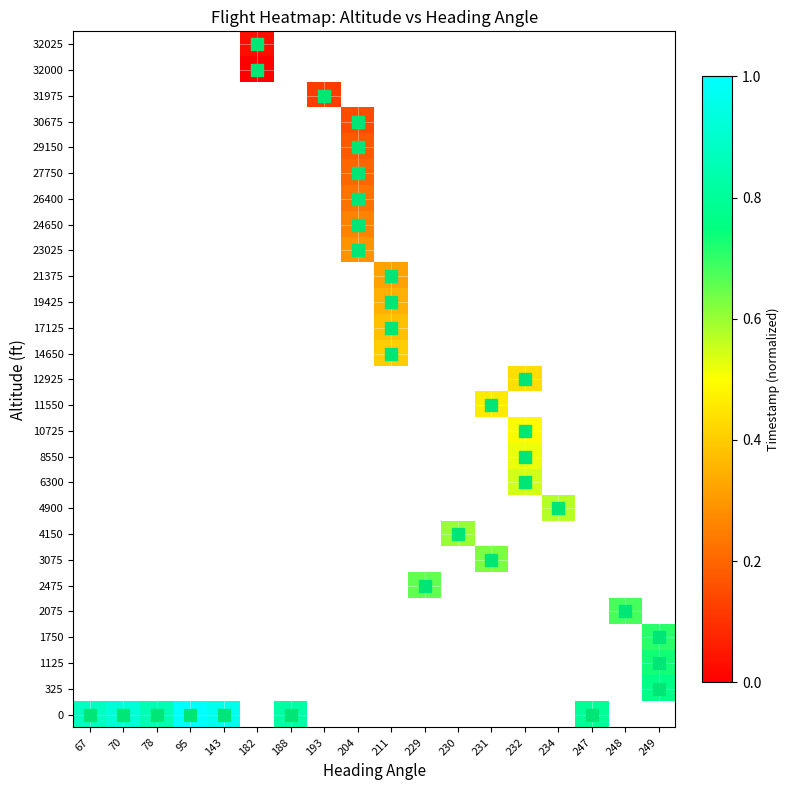

At which category does the chart reach its minimum across all series?

182